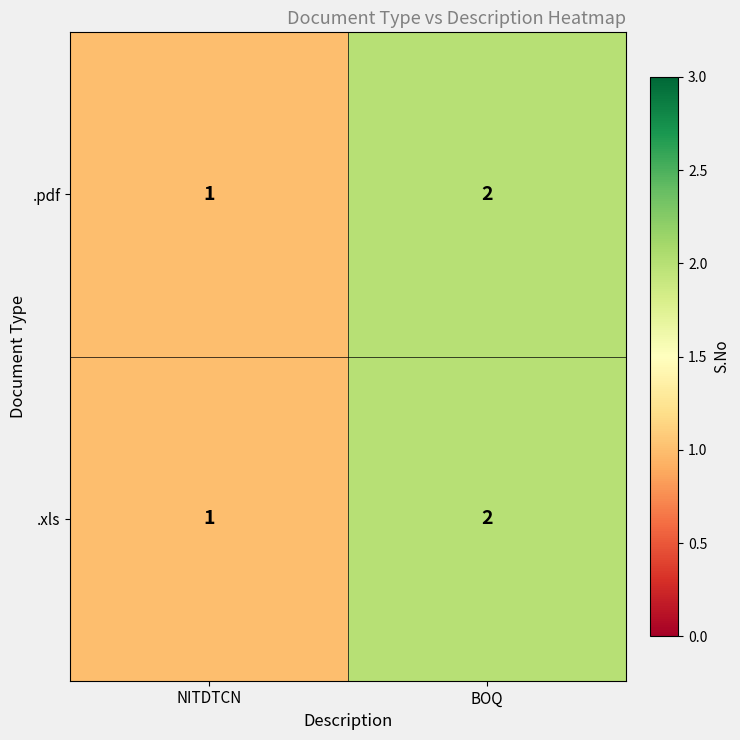

The value of .xls at BOQ is 2. True or false?

True